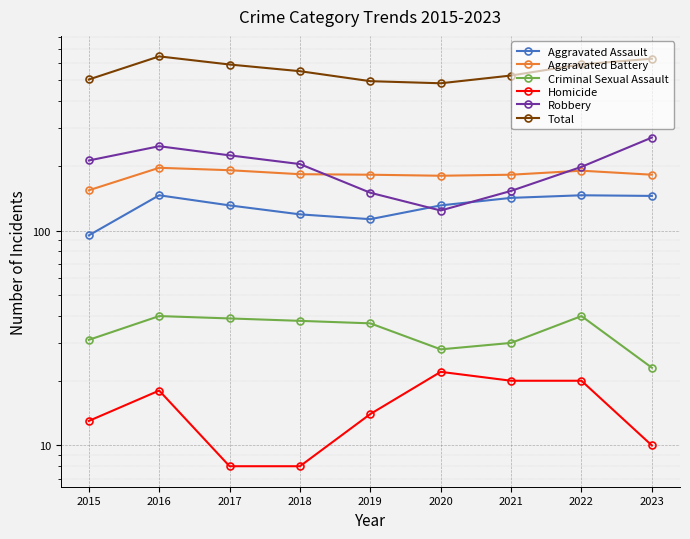

What is the value of the Aggravated Assault point at the 7th from the left?

142